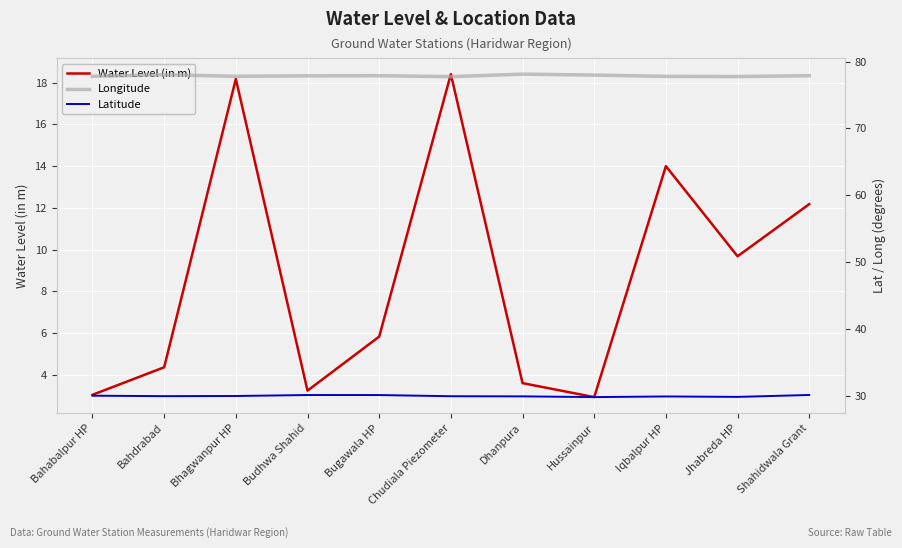

Does the chart display data point markers on the line(s)?

No